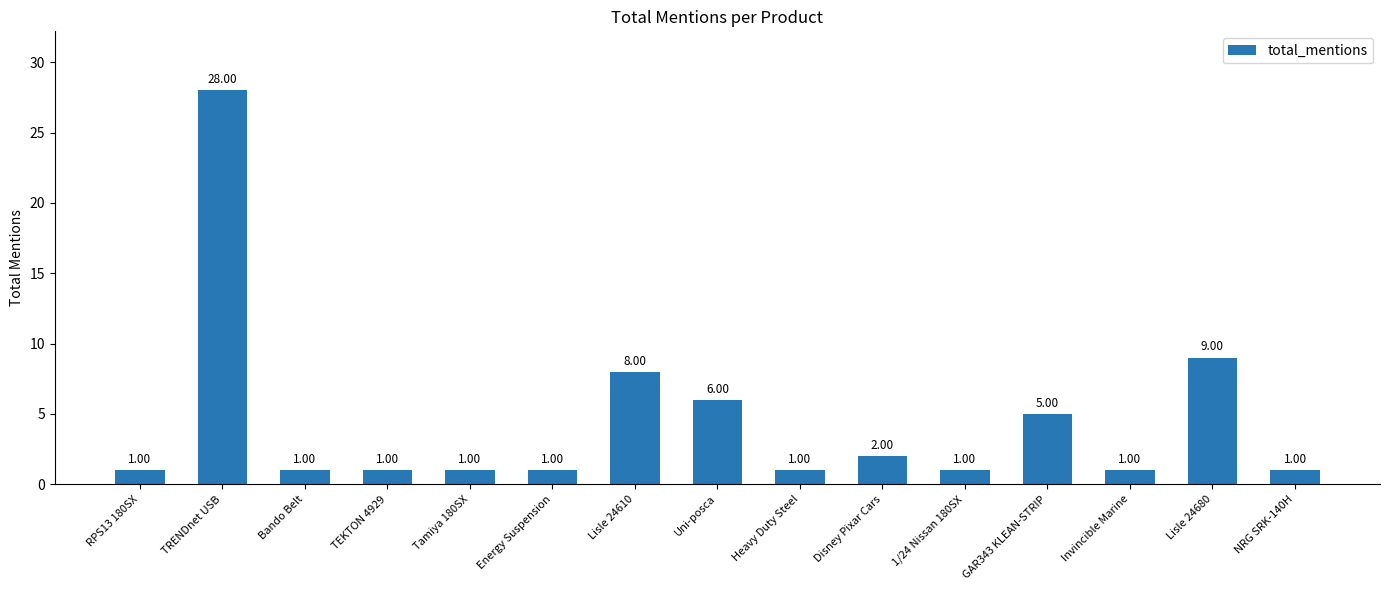

What value does the data have at Energy Suspension?

1